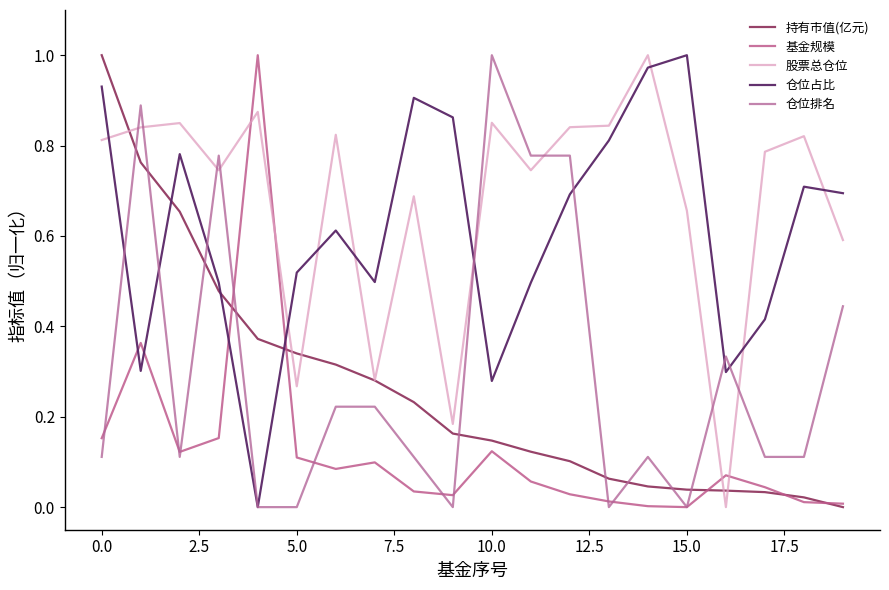

What is the difference between the second highest and minimum values in the 股票总仓位 series?

0.9